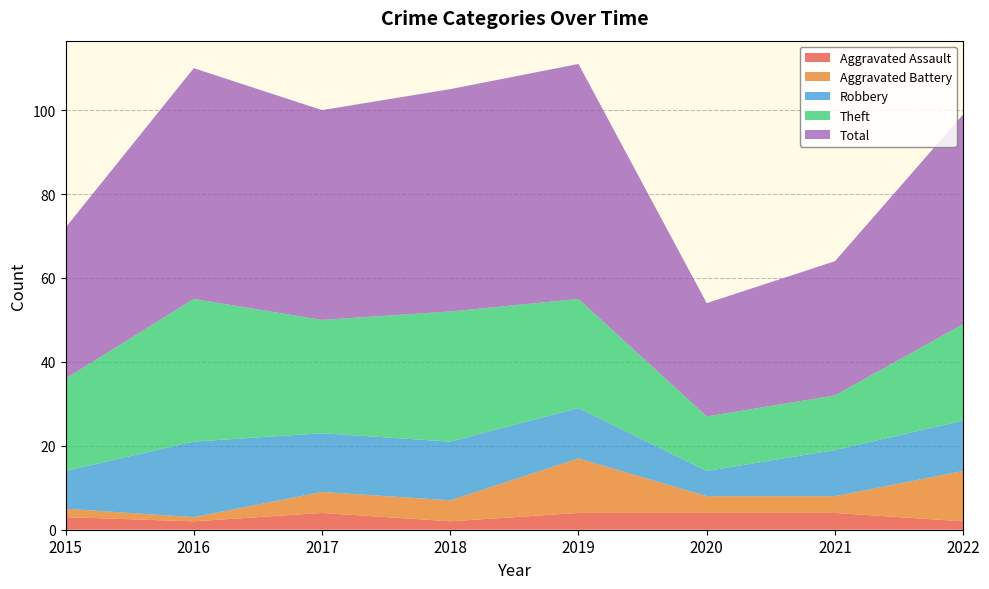

Reading left to right, transcribe all the data shown in this chart.

Aggravated Assault: 3	2	4	2	4	4	4	2
Aggravated Battery: 2	1	5	5	13	4	4	12
Robbery: 9	18	14	14	12	6	11	12
Theft: 22	34	27	31	26	13	13	23
Total: 36	55	50	53	56	27	32	50